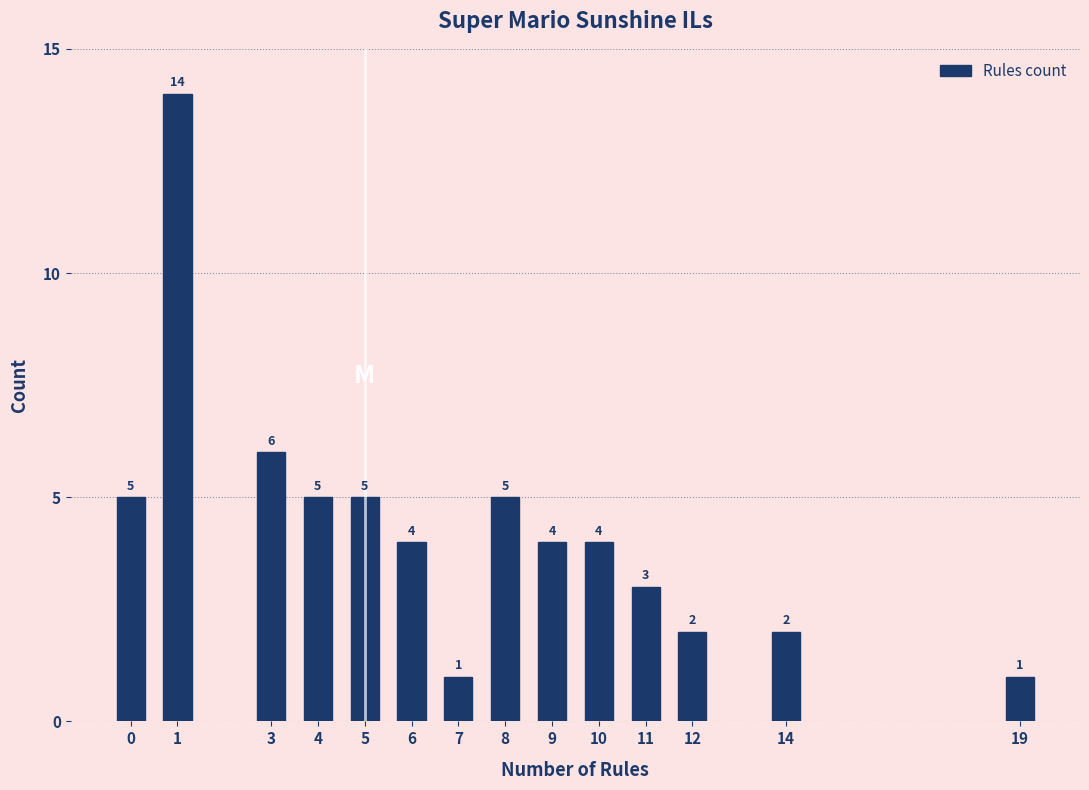

Reading right to left, what are all the values shown in this chart?

19=1	14=2	12=2	11=3	10=4	9=4	8=5	7=1	6=4	5=5	4=5	3=6	1=14	0=5